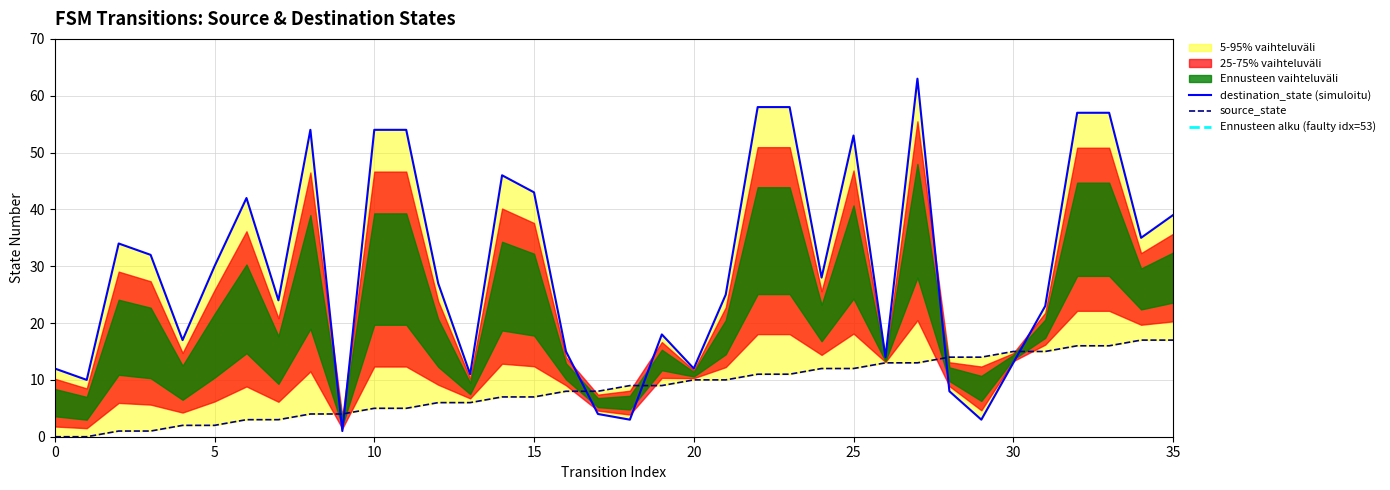

At 1, list the series in order from largest to smallest.

destination_state, source_state